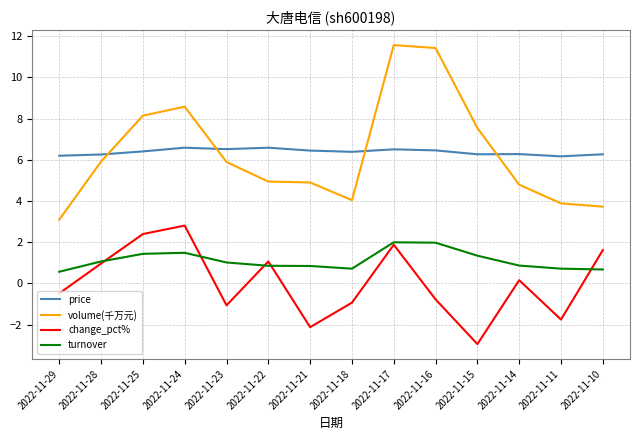

What is the spread (max minus min) of values at 2022-11-18?

7.3